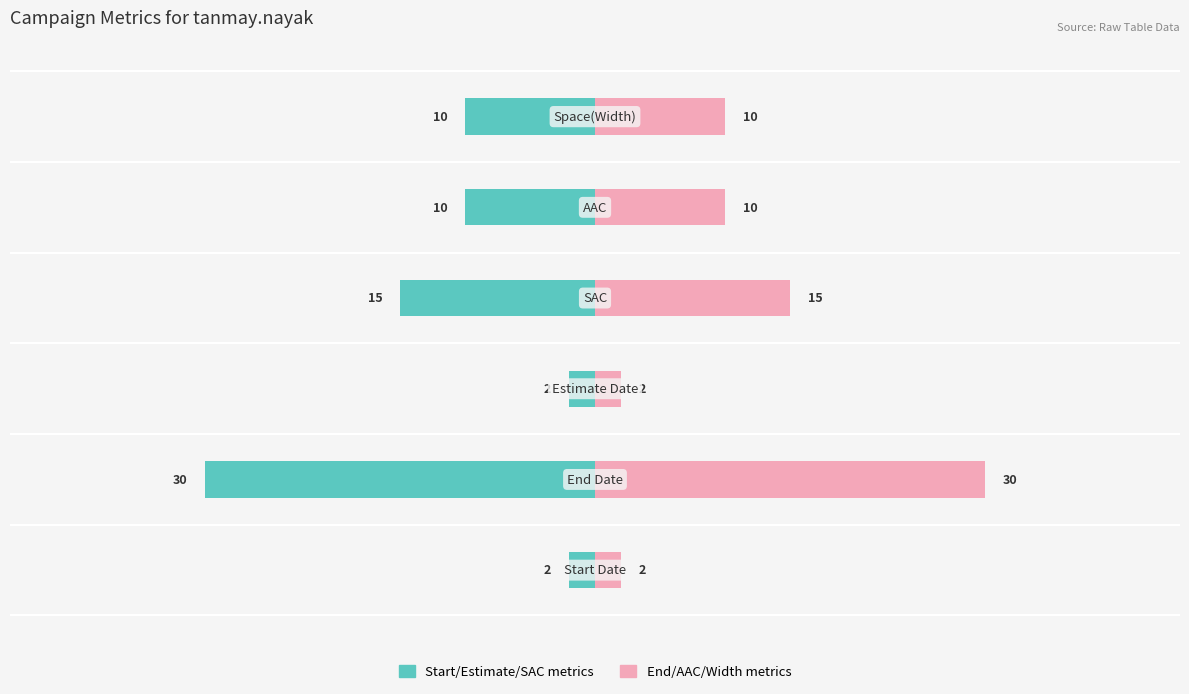

At how many categories does at least one series exceed 27?

1